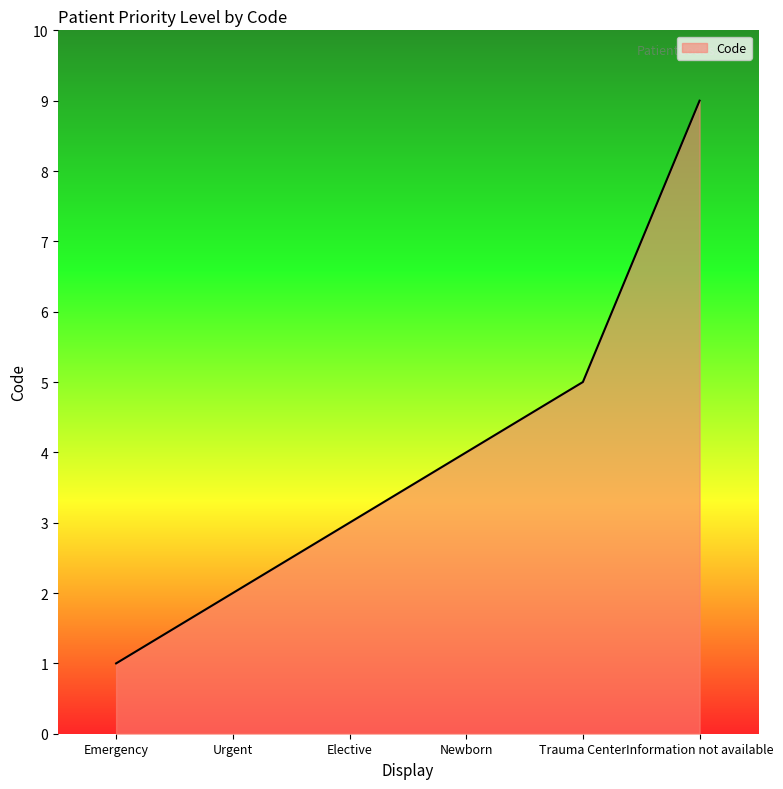

What is the change in value from Urgent to Information not available?

+7